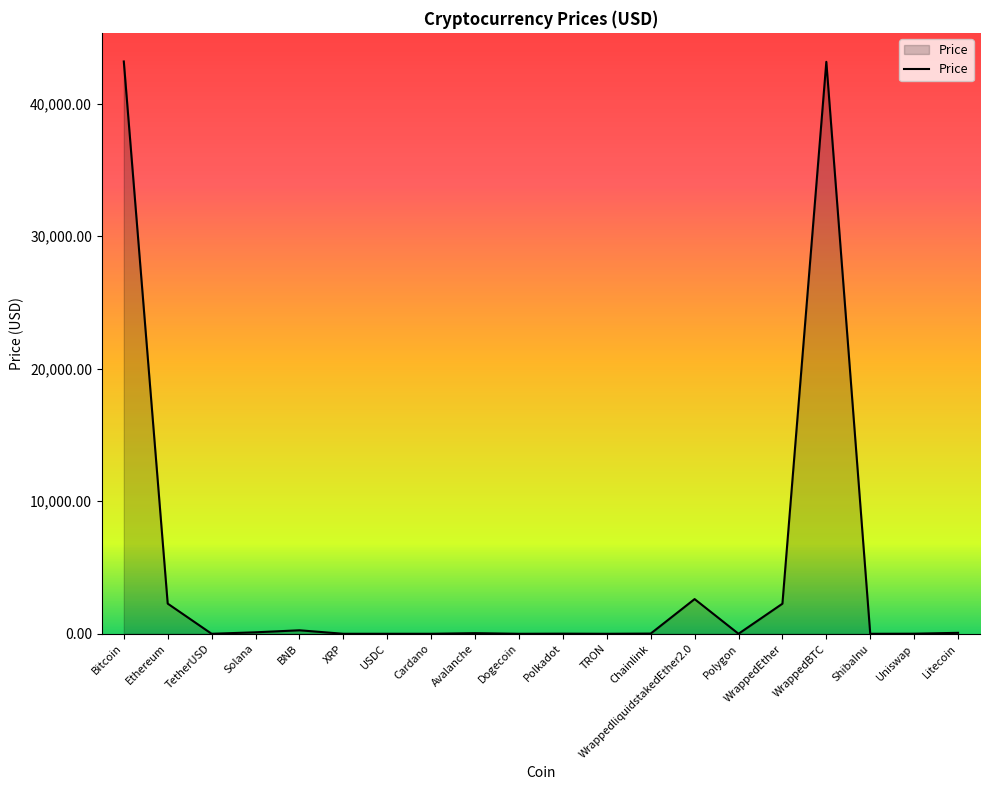

What is the ratio of the value at Litecoin to the value at Chainlink?

4.7